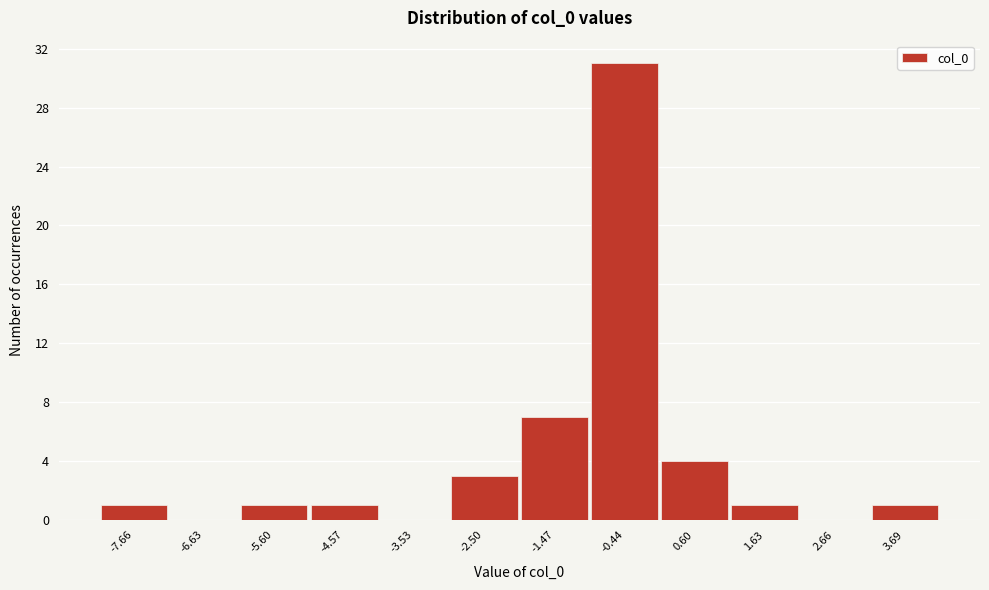

Reading right to left, what are all the values shown in this chart?

3.69=1	2.66=0	1.63=1	0.60=4	-0.44=31	-1.47=7	-2.50=3	-3.53=0	-4.57=1	-5.60=1	-6.63=0	-7.66=1